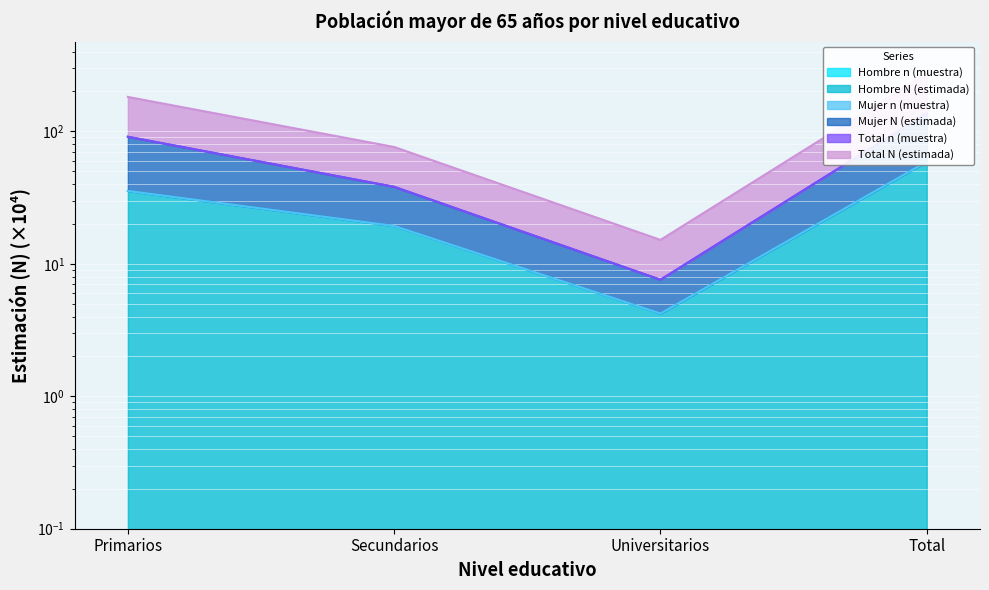

True or false: Mujer n (muestra) has a value of 219.1 at Total.

False